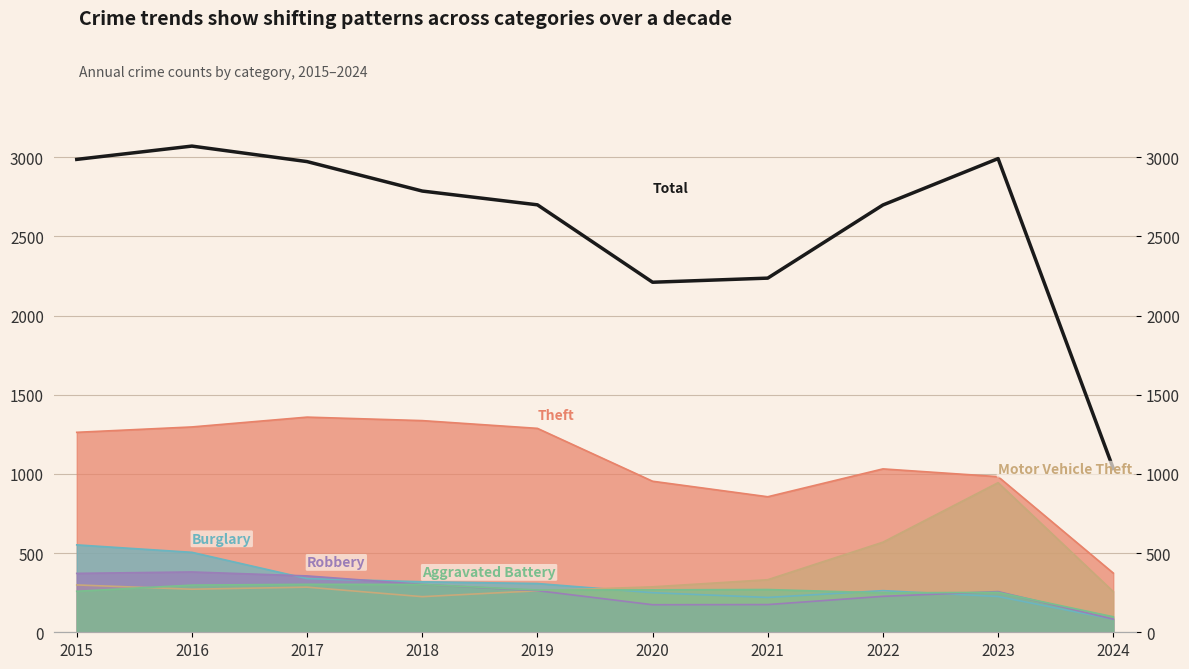

What is the value of the 8th point from the left?

2699